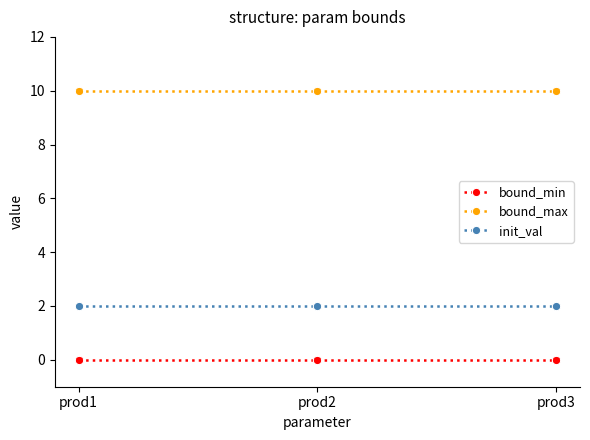

What is the difference between the highest and lowest values at prod3?

10